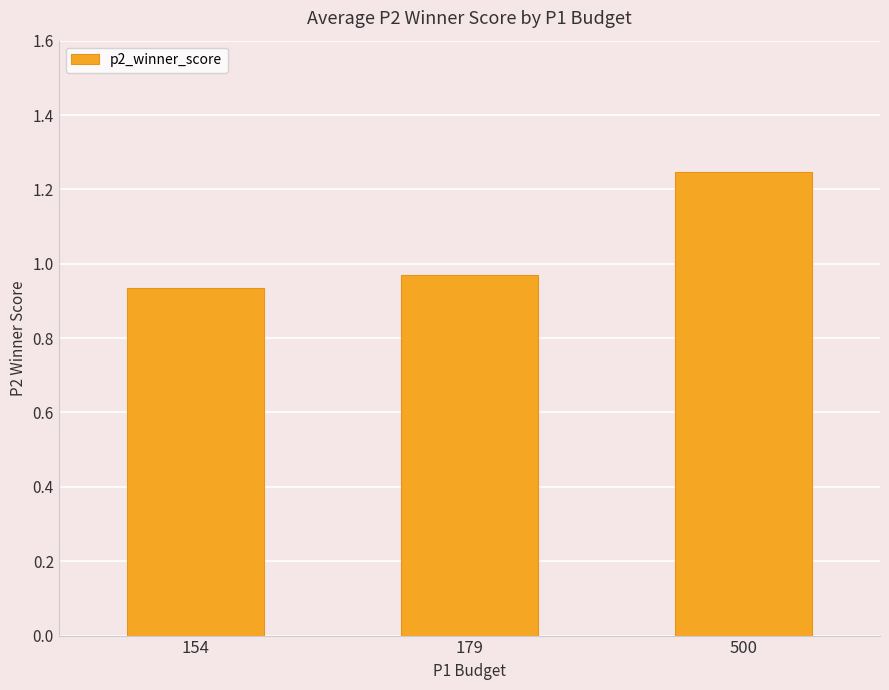

Does the chart contain any negative values?

No